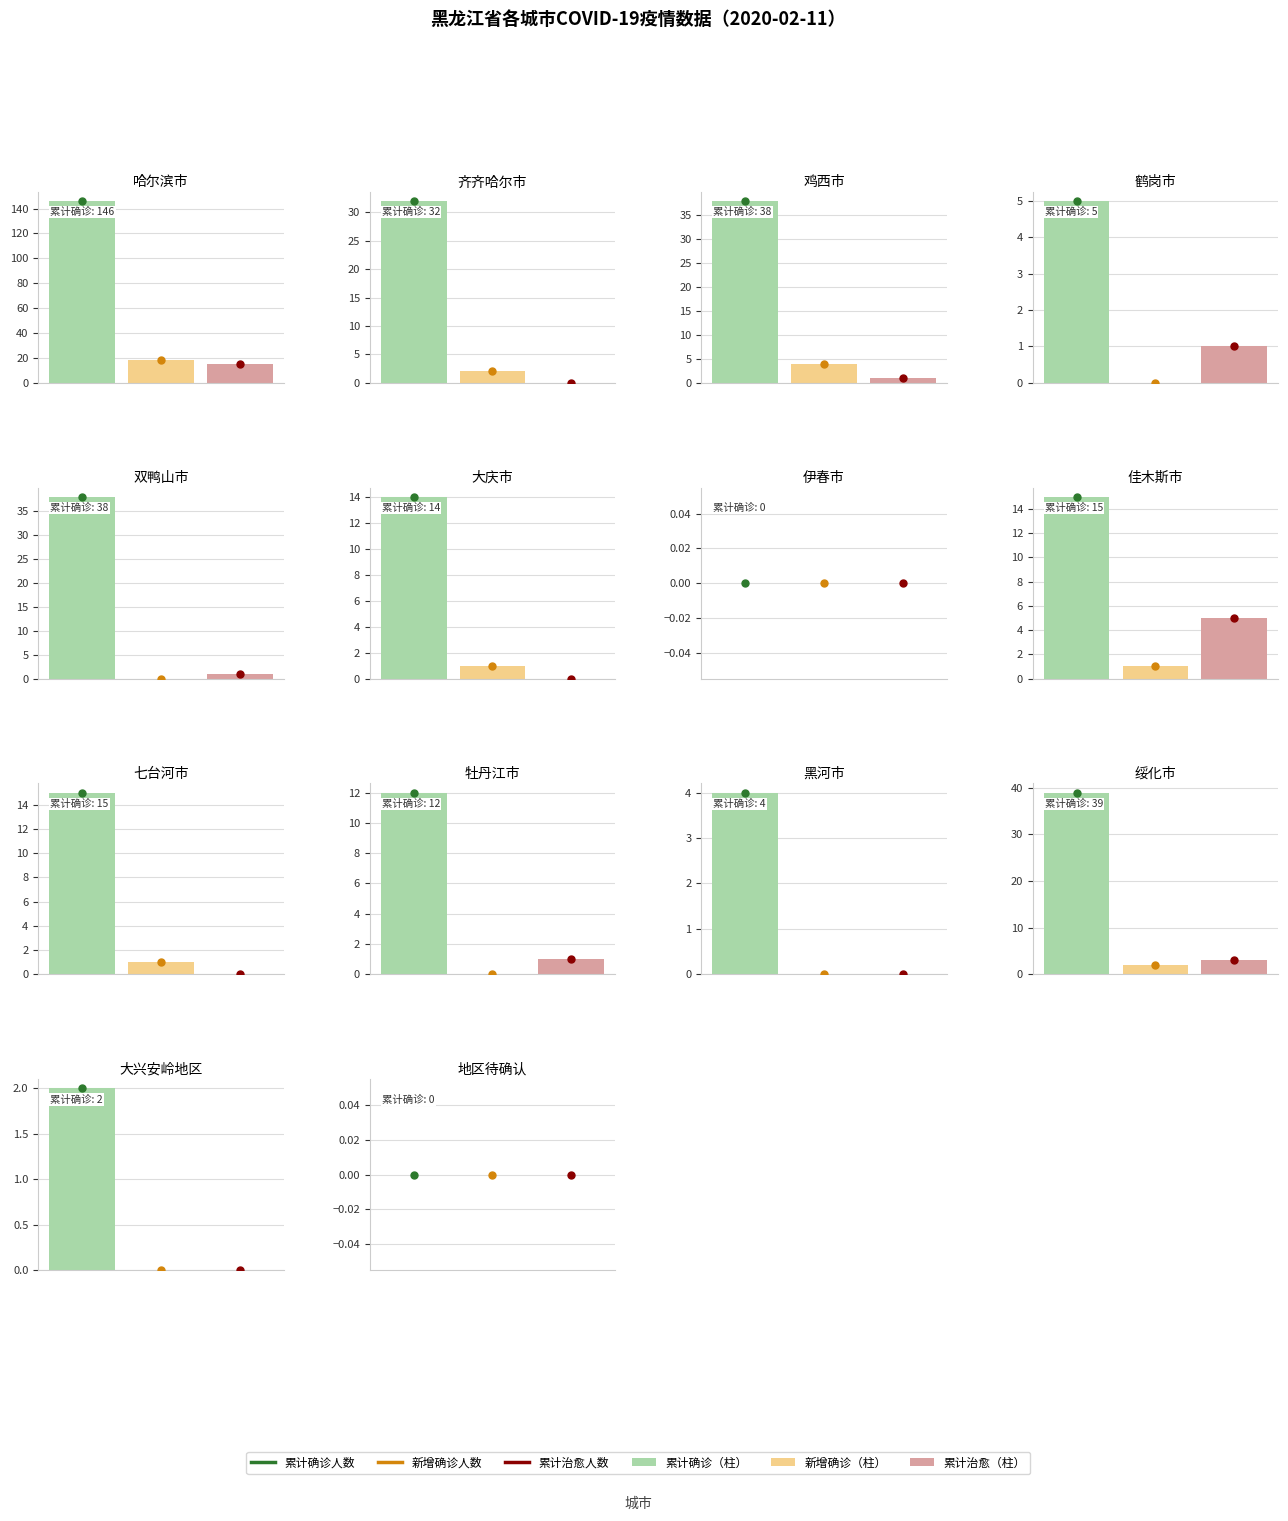

True or false: 累计确诊人数 has a value of 19 at 牡丹江市.

False